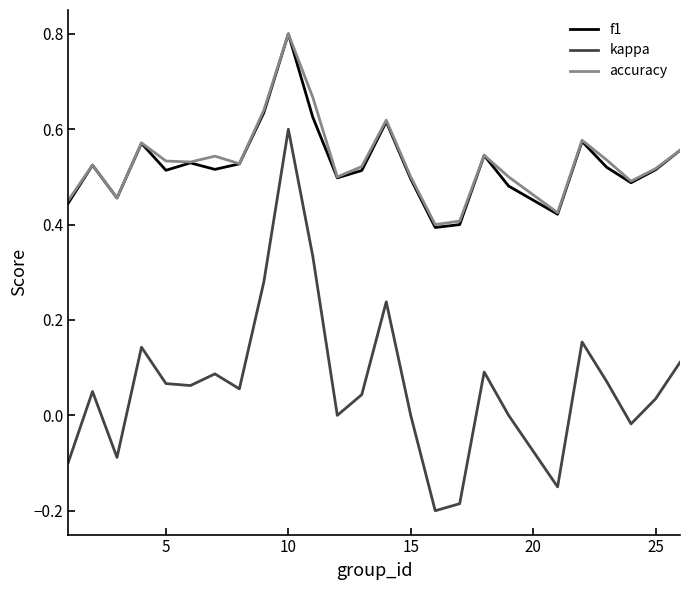

True or false: kappa and accuracy intersect in this chart.

False